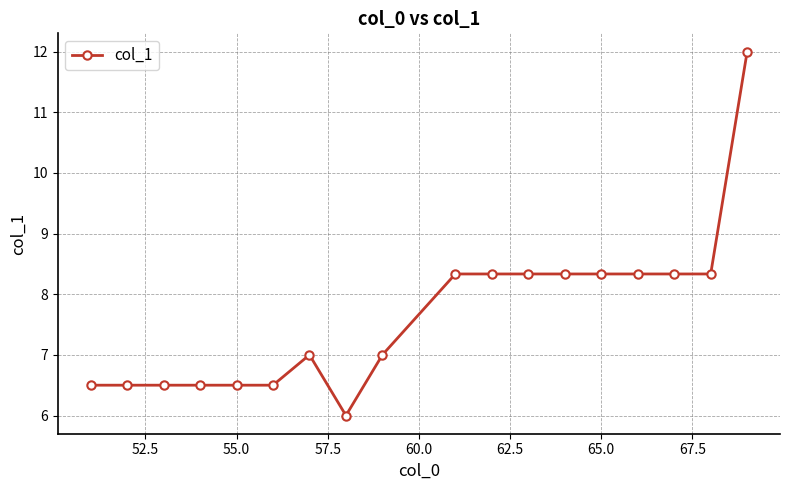

Does the chart display data point markers on the line(s)?

Yes